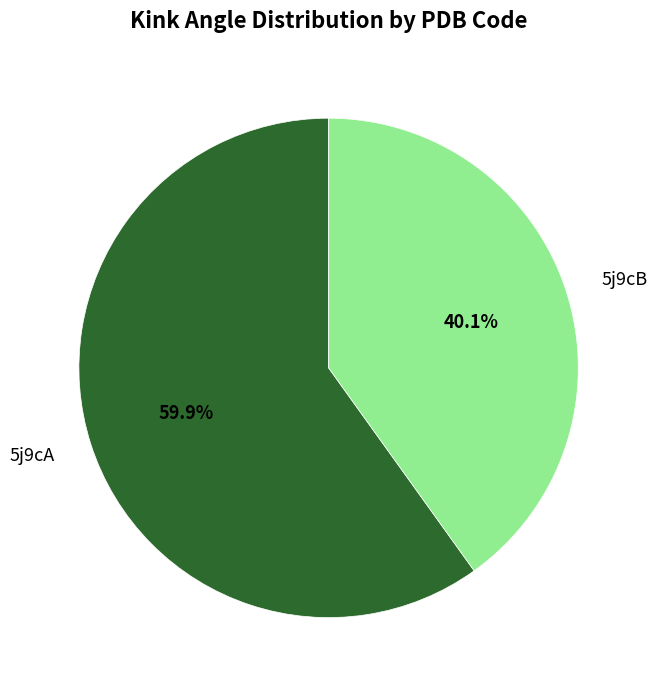

Approximately how many times larger is the value at 5j9cB compared to 5j9cA?

0.7